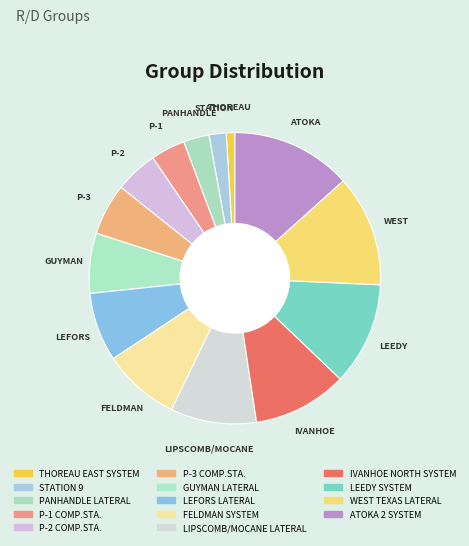

What is the change in value from FELDMAN SYSTEM to LIPSCOMB/MOCANE LATERAL?

+1